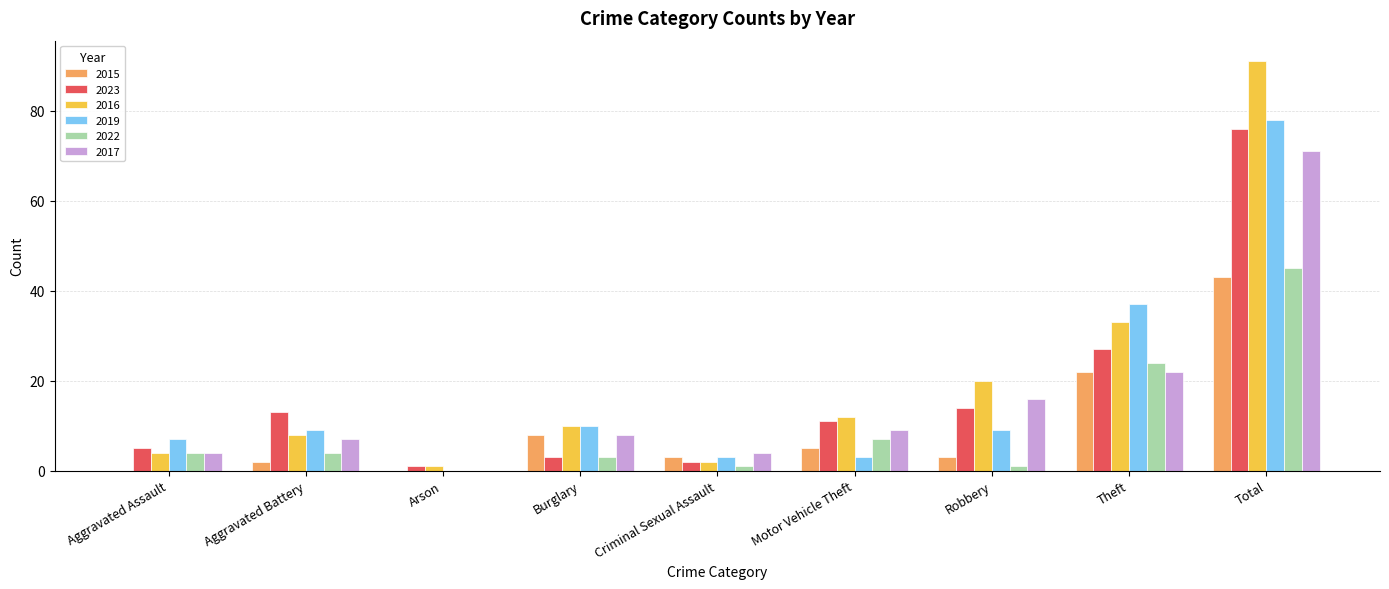

What are all the series names shown in the legend?

2015, 2023, 2016, 2019, 2022, 2017